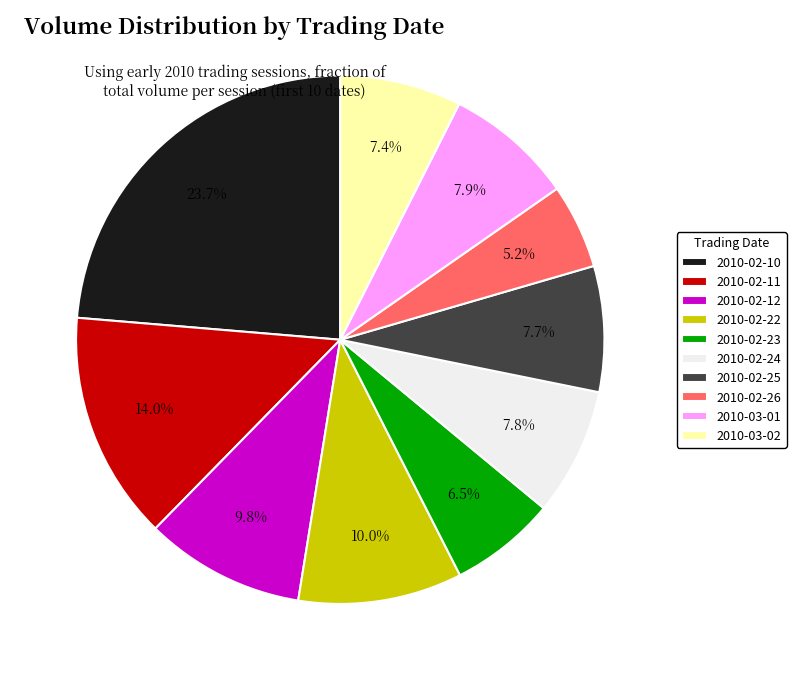

Count the number of slices in the pie.

10